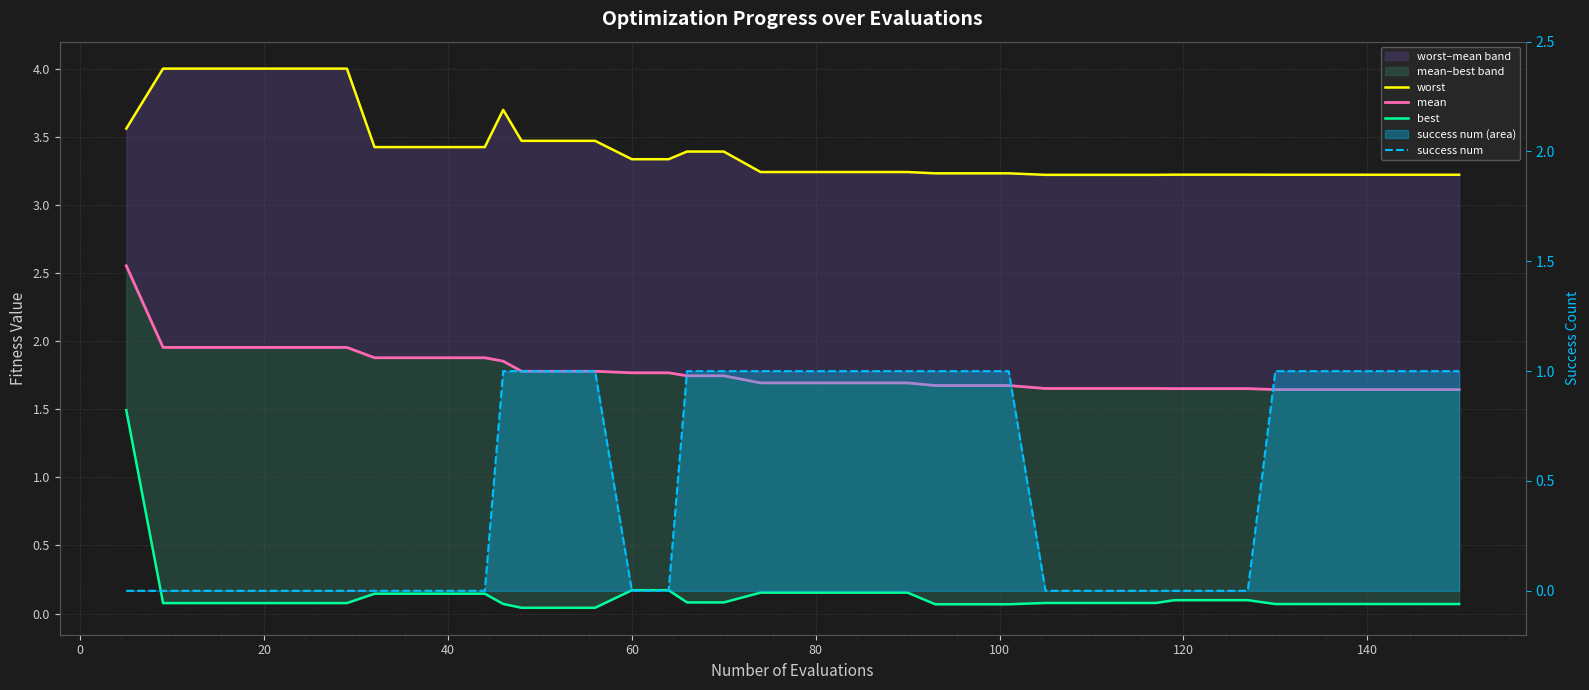

The best series shows 0.1 at 120. True or false?

True